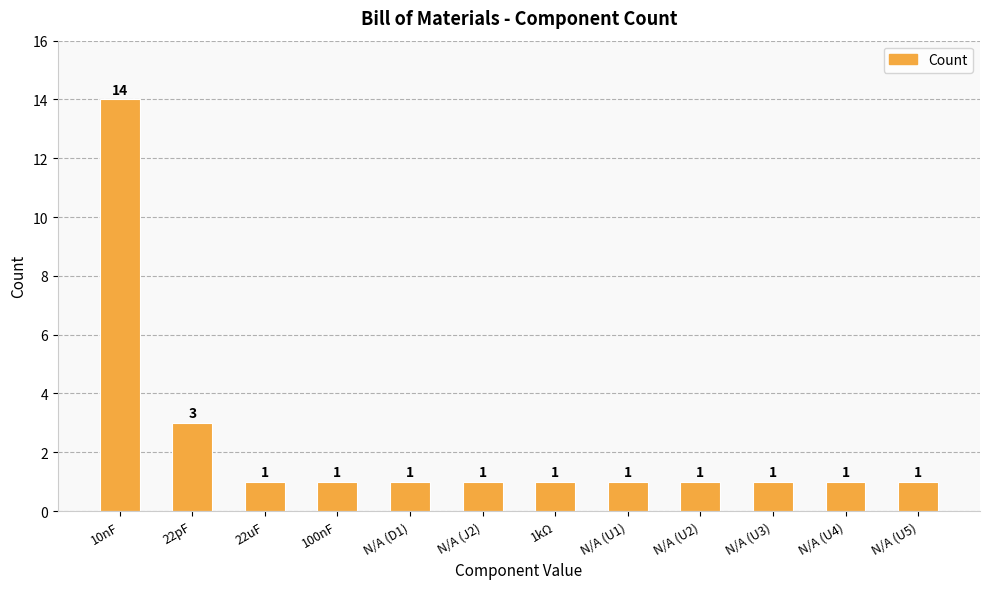

True or false: the data shows 1 at N/A (D1).

True